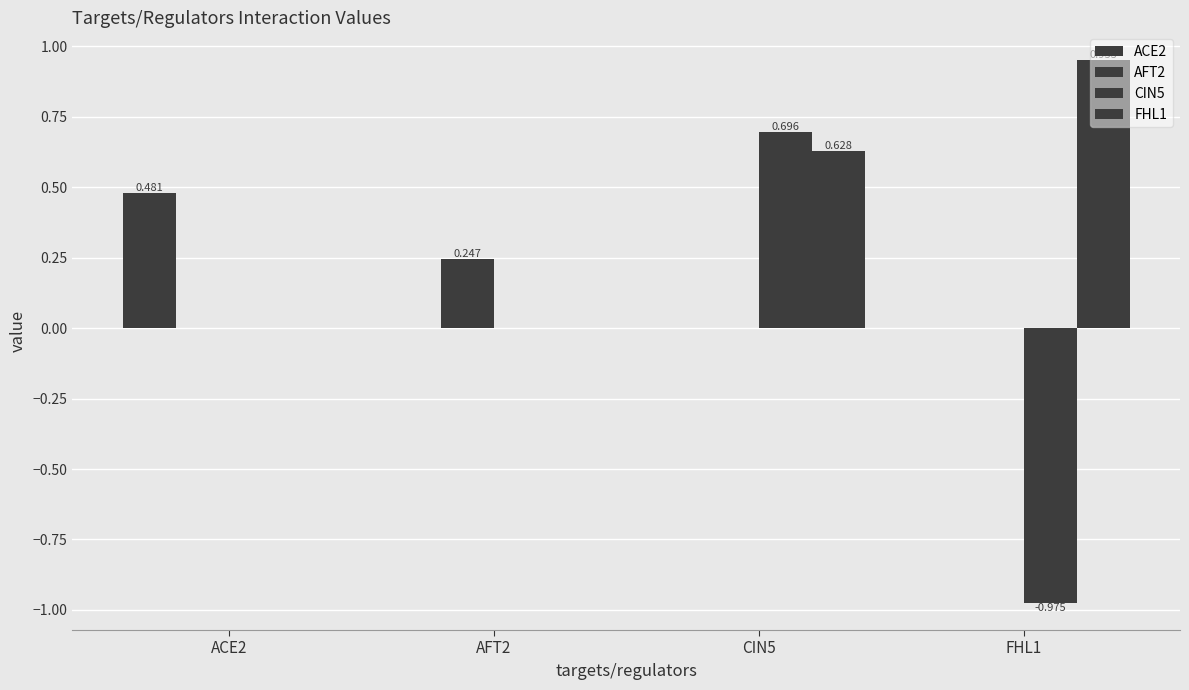

The CIN5 series shows 0.0 at AFT2. True or false?

True